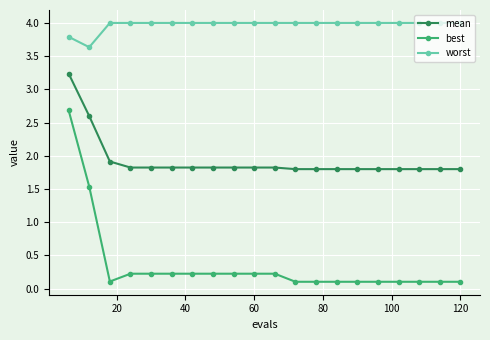

What is the average value of the best series?

0.4